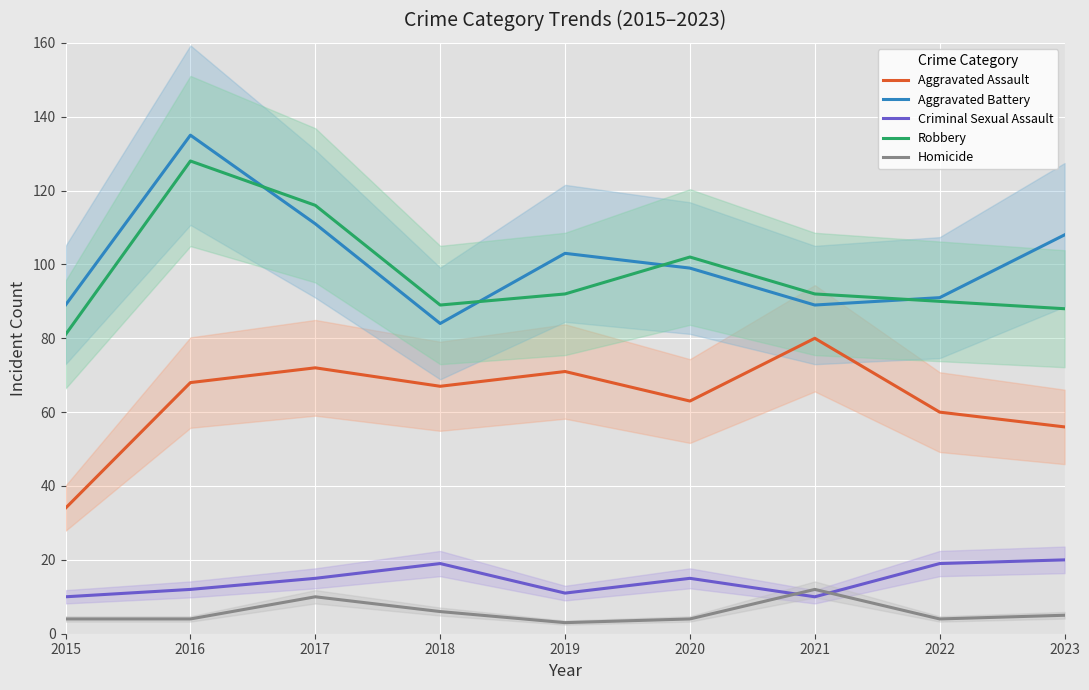

At how many categories does at least one series exceed 86?

9